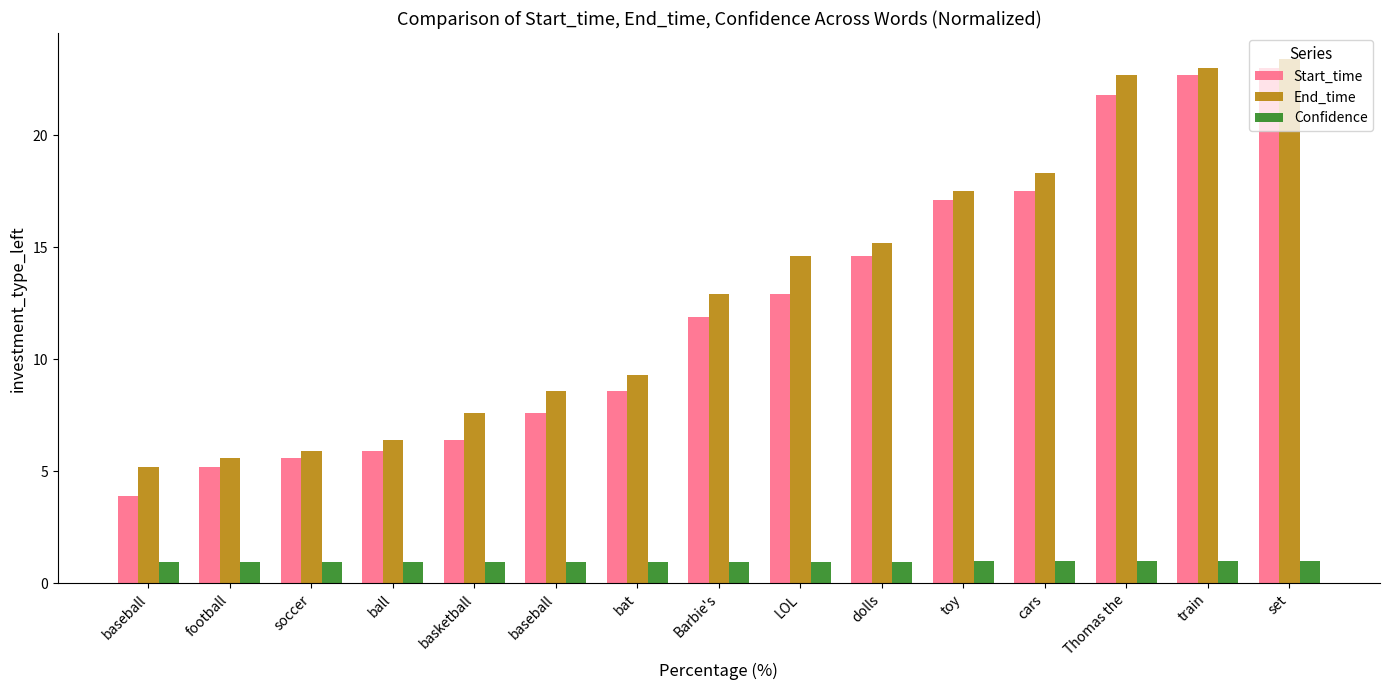

How many data points does each series have?

15